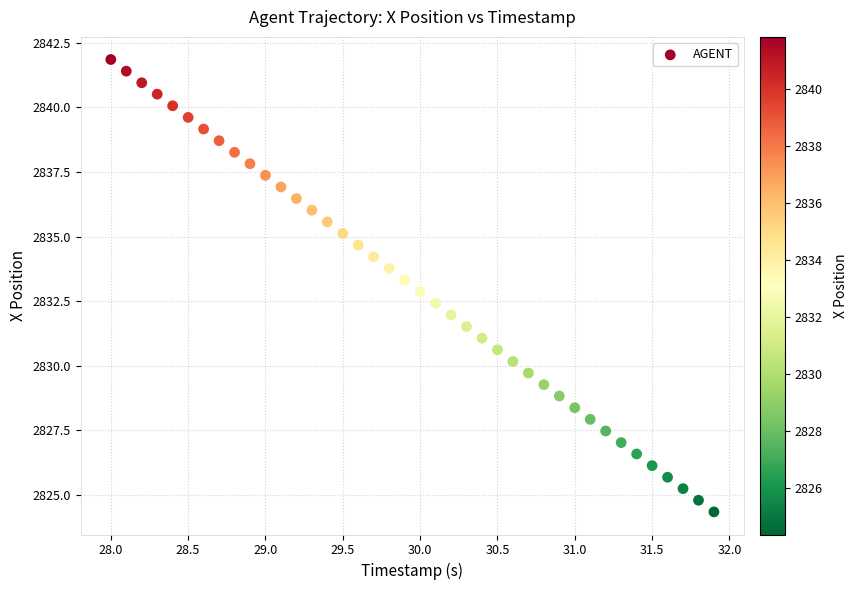

What is the range of Y values (max minus min)?

17.5